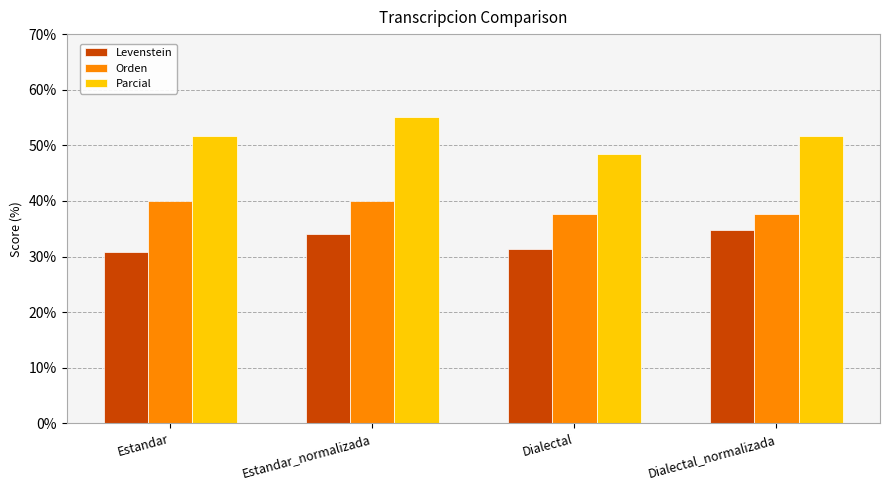

What is the label of the 3rd bar from the left?

Dialectal